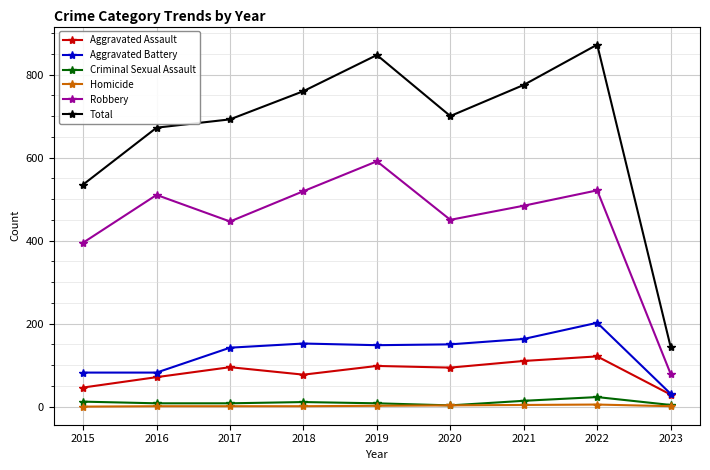

How many lines are shown in the chart?

6